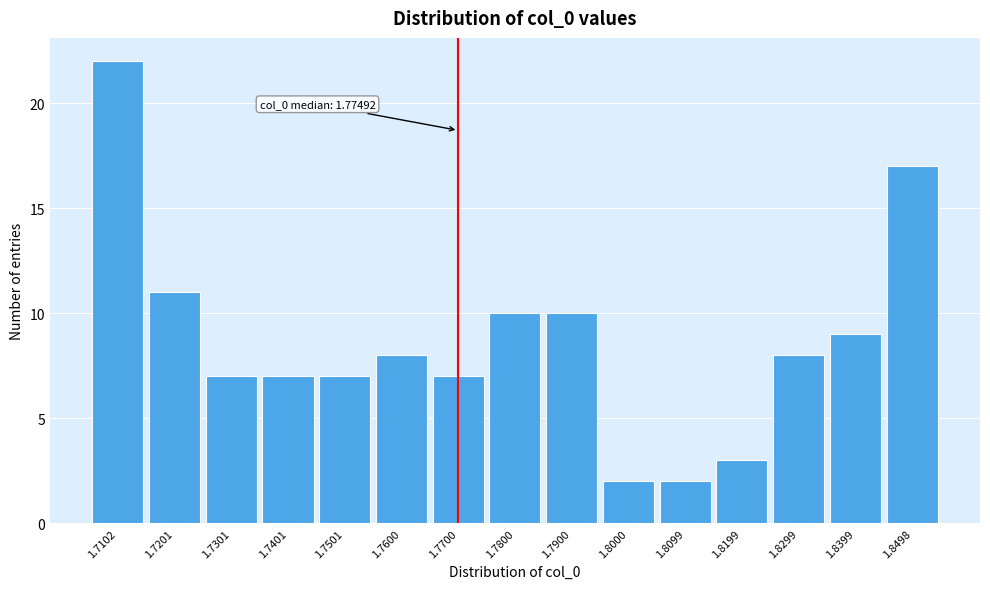

Reading right to left, list all the values displayed in this chart.

1.8498=17	1.8399=9	1.8299=8	1.8199=3	1.8099=2	1.8000=2	1.7900=10	1.7800=10	1.7700=7	1.7600=8	1.7501=7	1.7401=7	1.7301=7	1.7201=11	1.7102=22